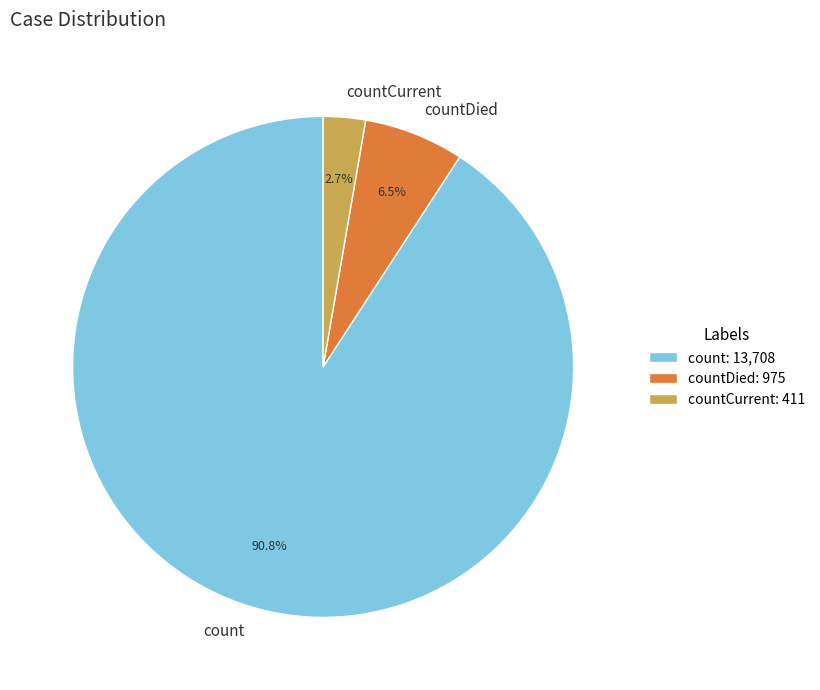

How many segments does this pie chart have?

3